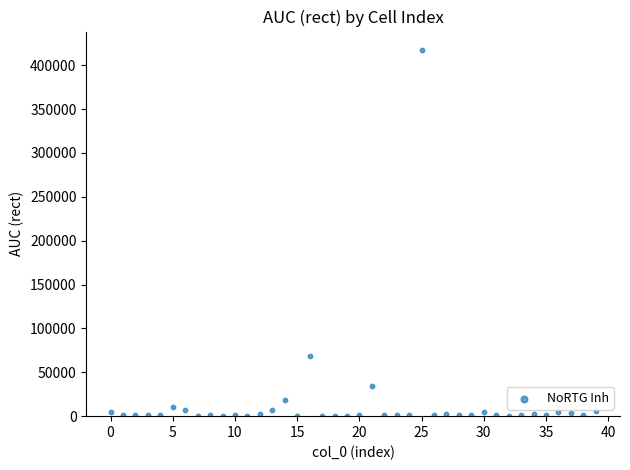

What Y value in the scatter plot is closest to 208841?

68168.6